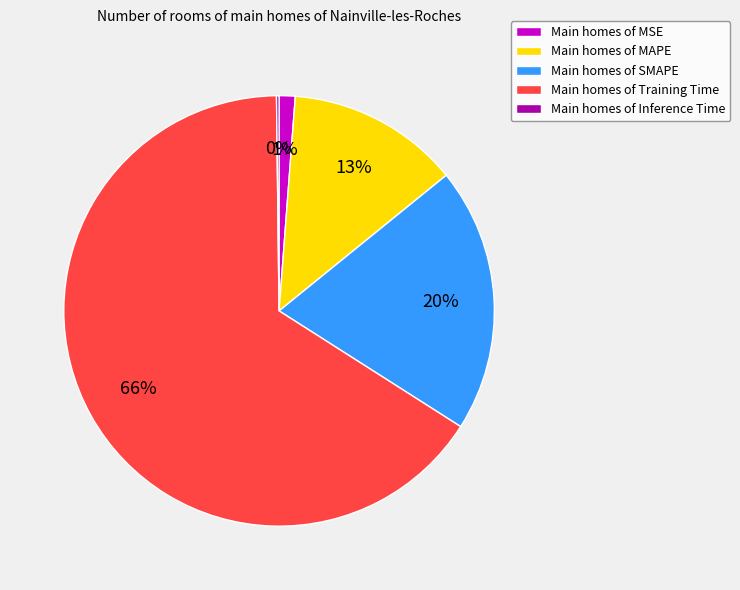

Approximately how many times larger is the value at Main homes of Training Time compared to Main homes of SMAPE?

3.3